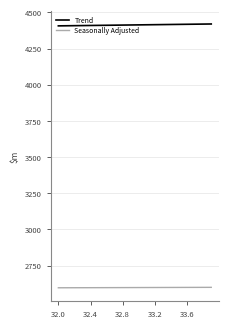

True or false: Trend and Seasonally Adjusted intersect in this chart.

False